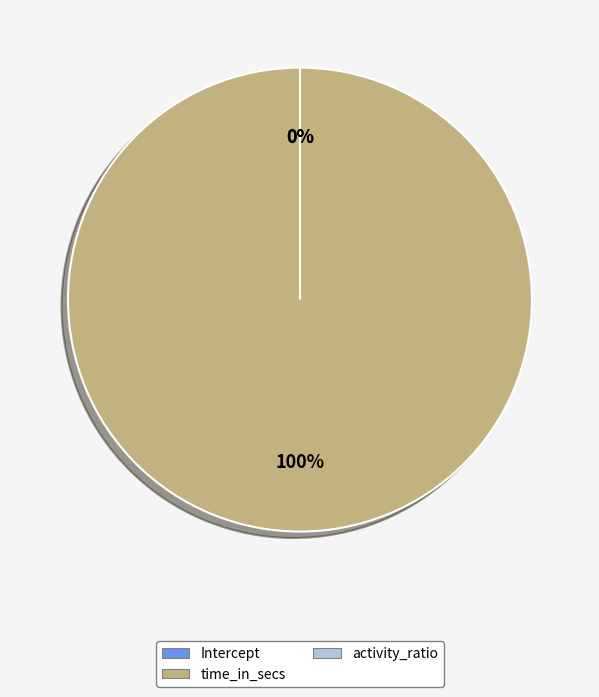

Which category has the biggest portion of the pie?

time_in_secs